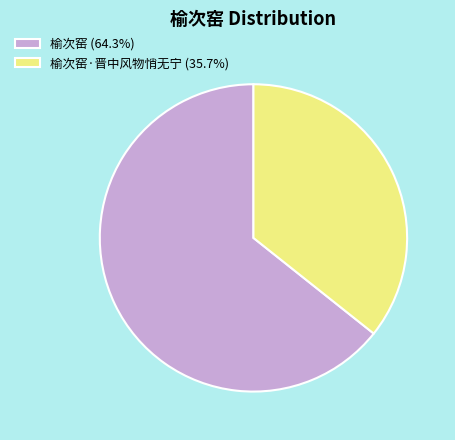

Is there a majority slice in this chart?

Yes